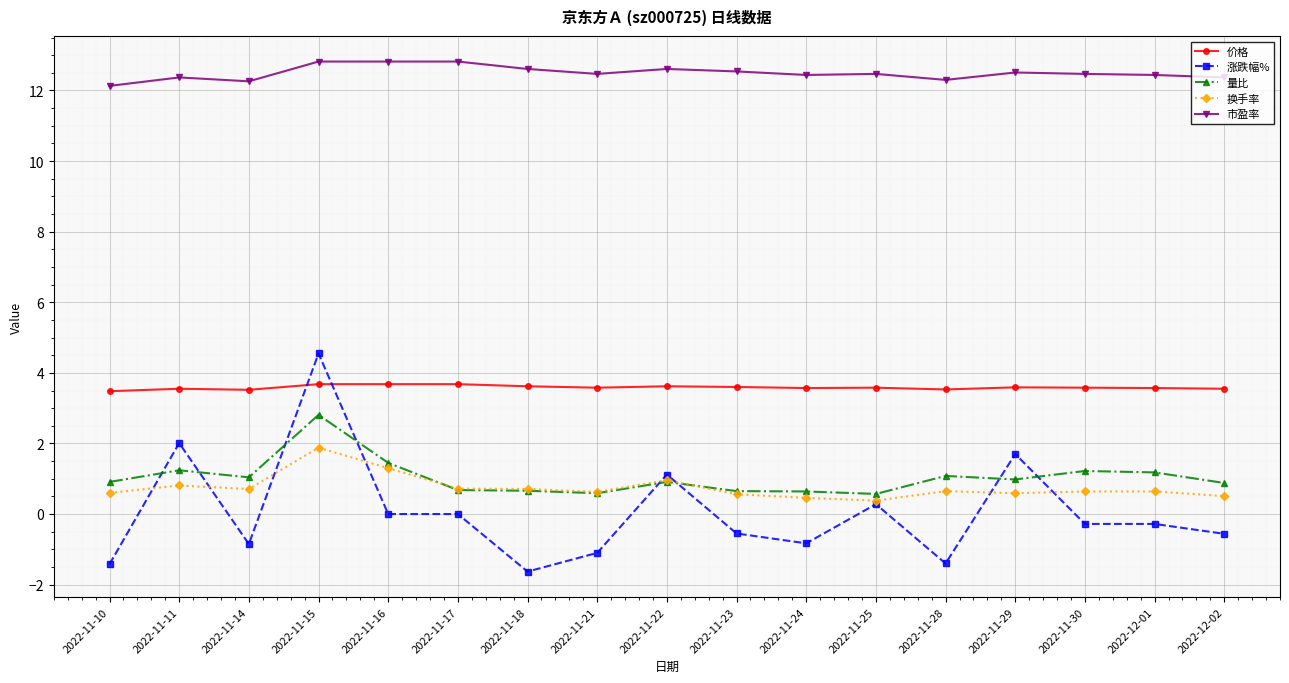

True or false: 量比 has more than 2 interior local peaks.

True